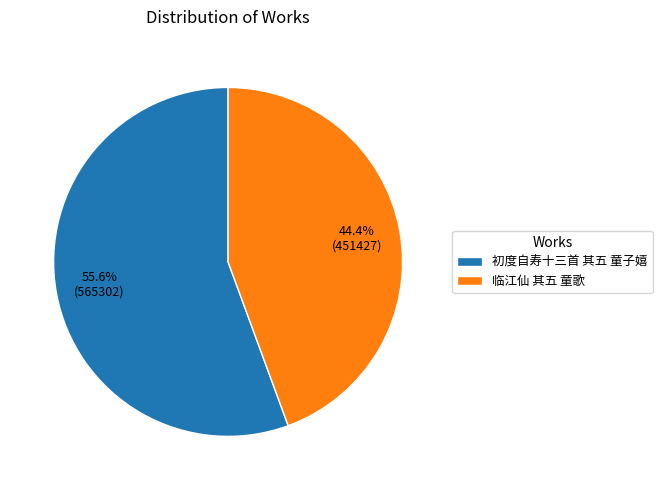

What is the ratio of the value at 临江仙 其五 童歌 to the value at 初度自寿十三首 其五 童子嬉?

0.8